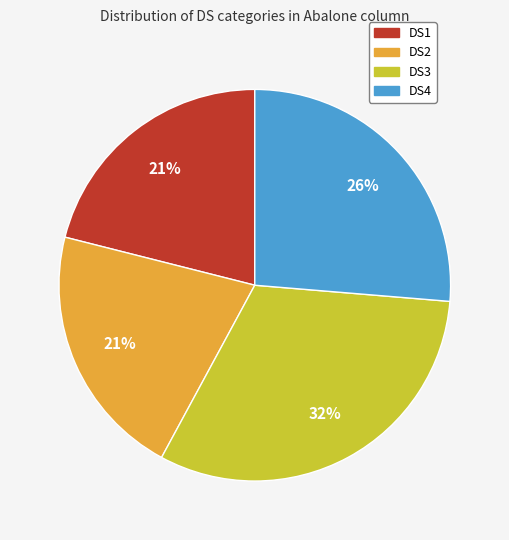

To the nearest percent, what is the combined percentage of DS3 and DS1?

53%